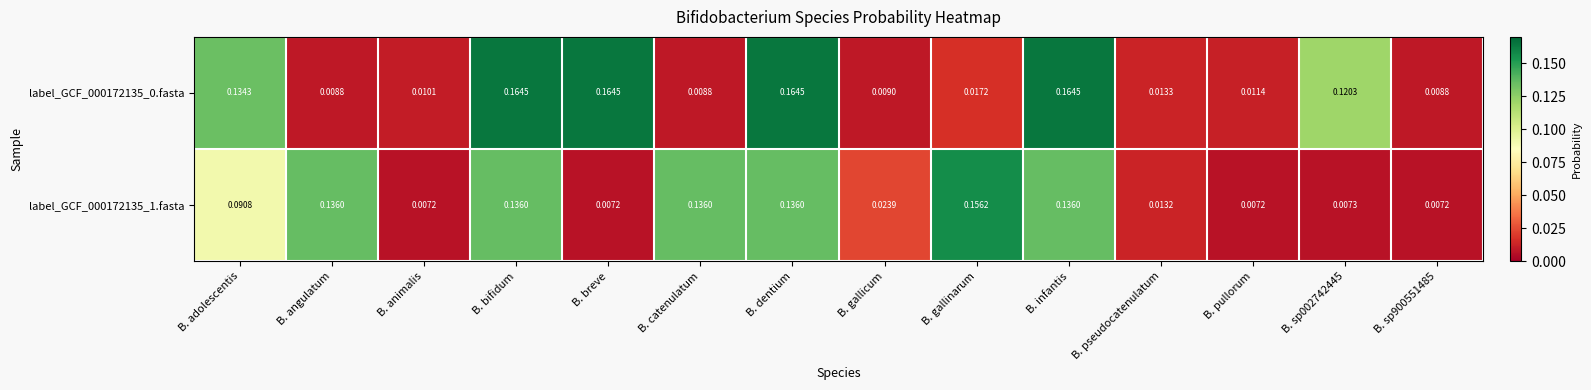

Which category has the highest value in the label_GCF_000172135_1.fasta series?

B. gallinarum